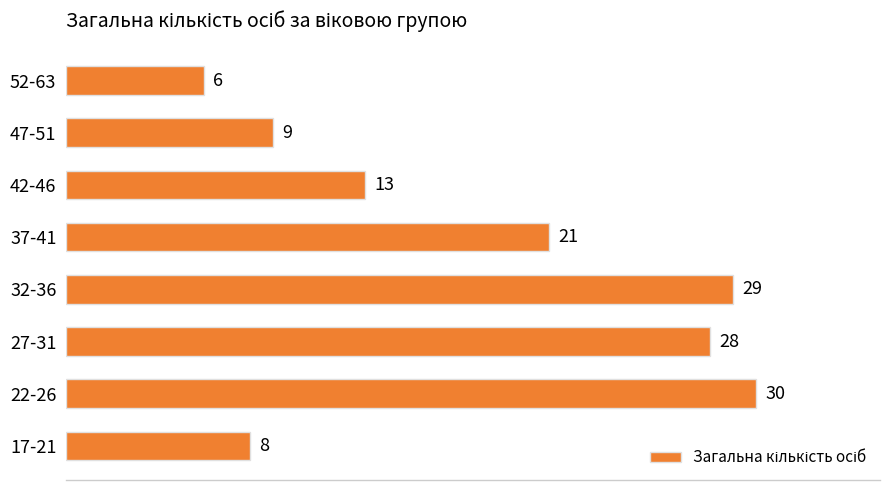

List the labels in order of value, largest first.

22-26, 32-36, 27-31, 37-41, 42-46, 47-51, 17-21, 52-63